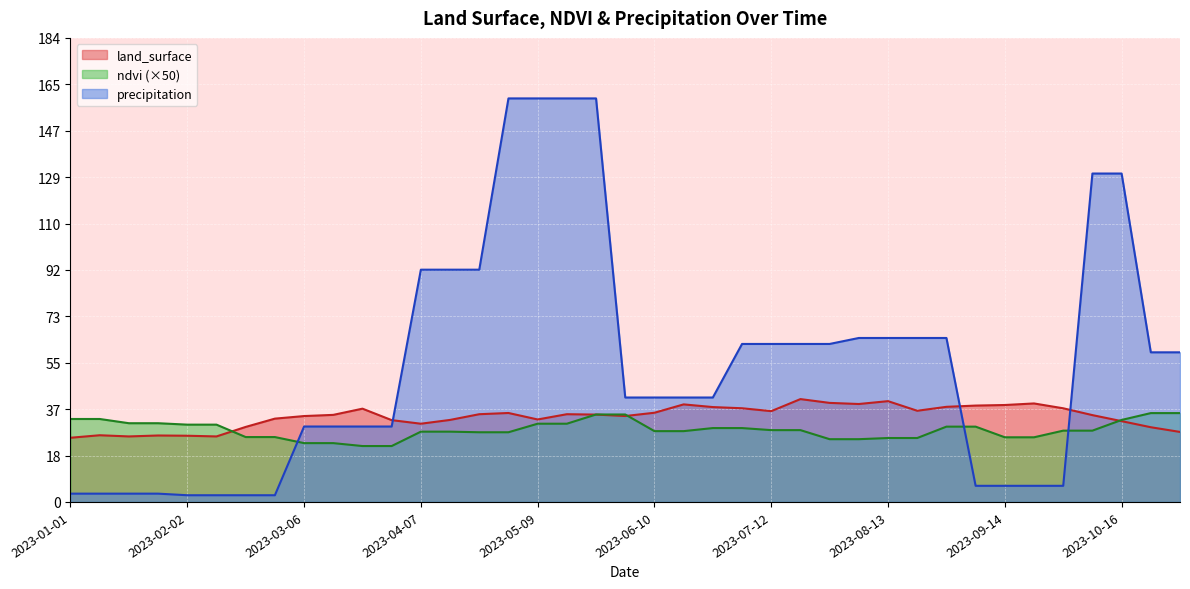

What is the difference between the maximum and minimum values in the land_surface series?

15.3